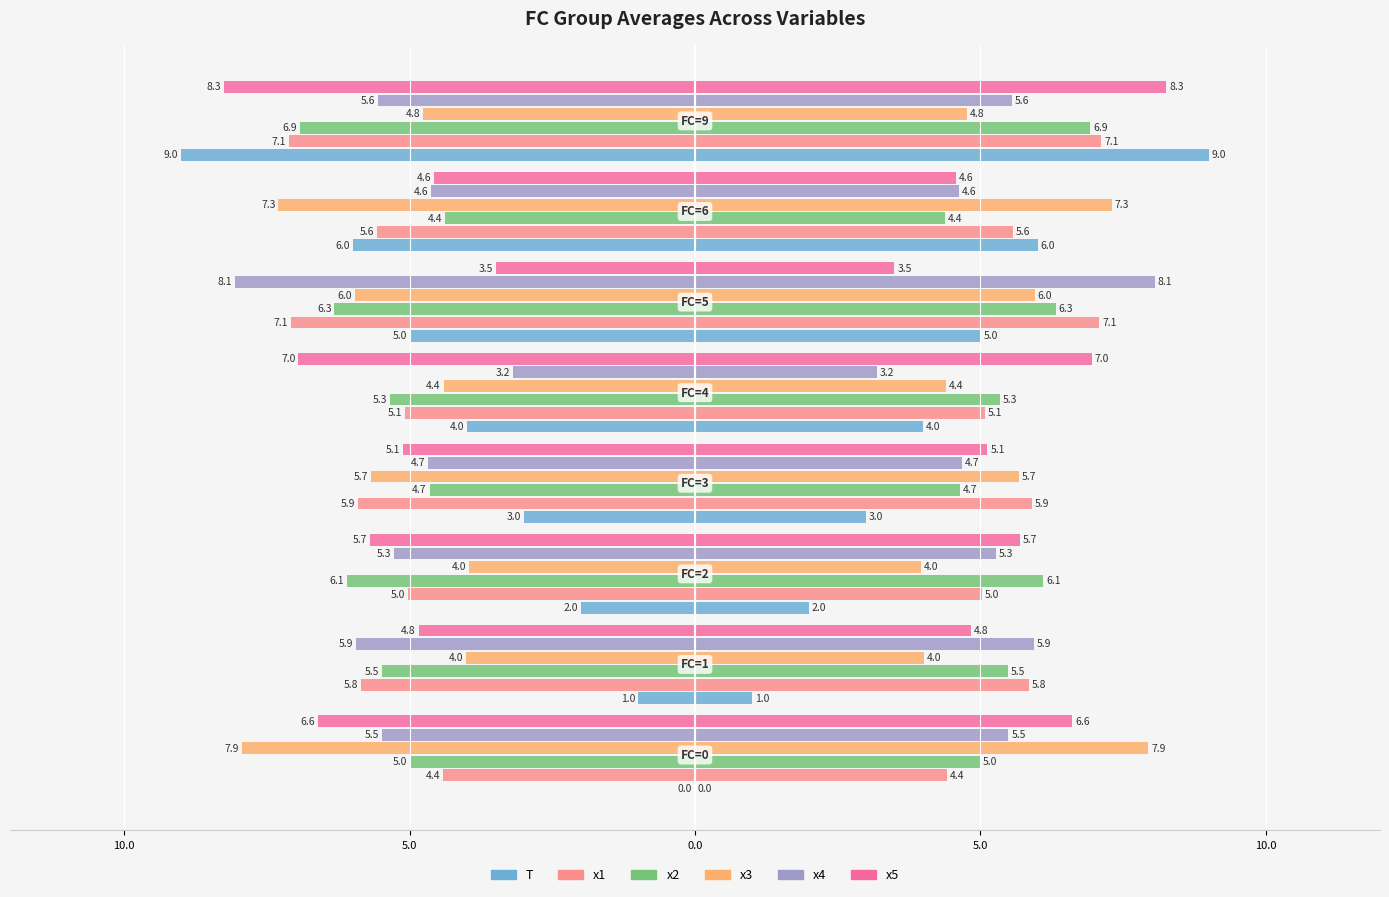

Does the chart contain stacked bars?

No